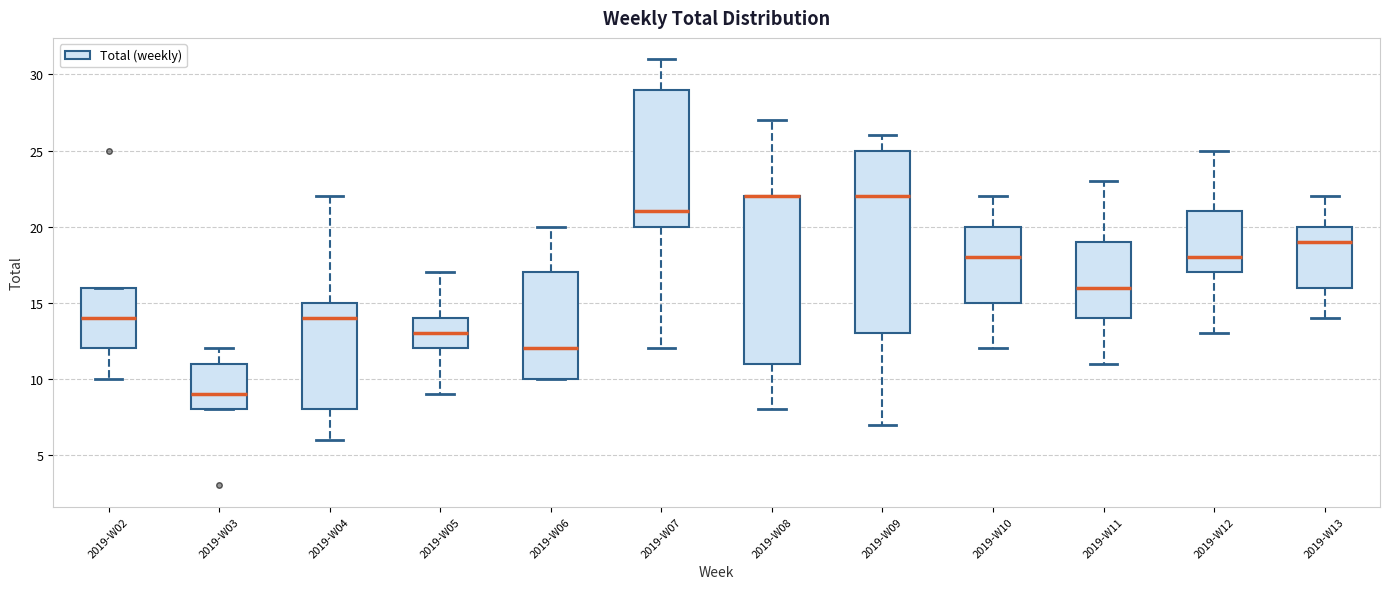

Where is the upper edge of the box for 2019-W09 on the y-axis? The values are not printed on the chart, so give them approximately, as read against the axis.

25